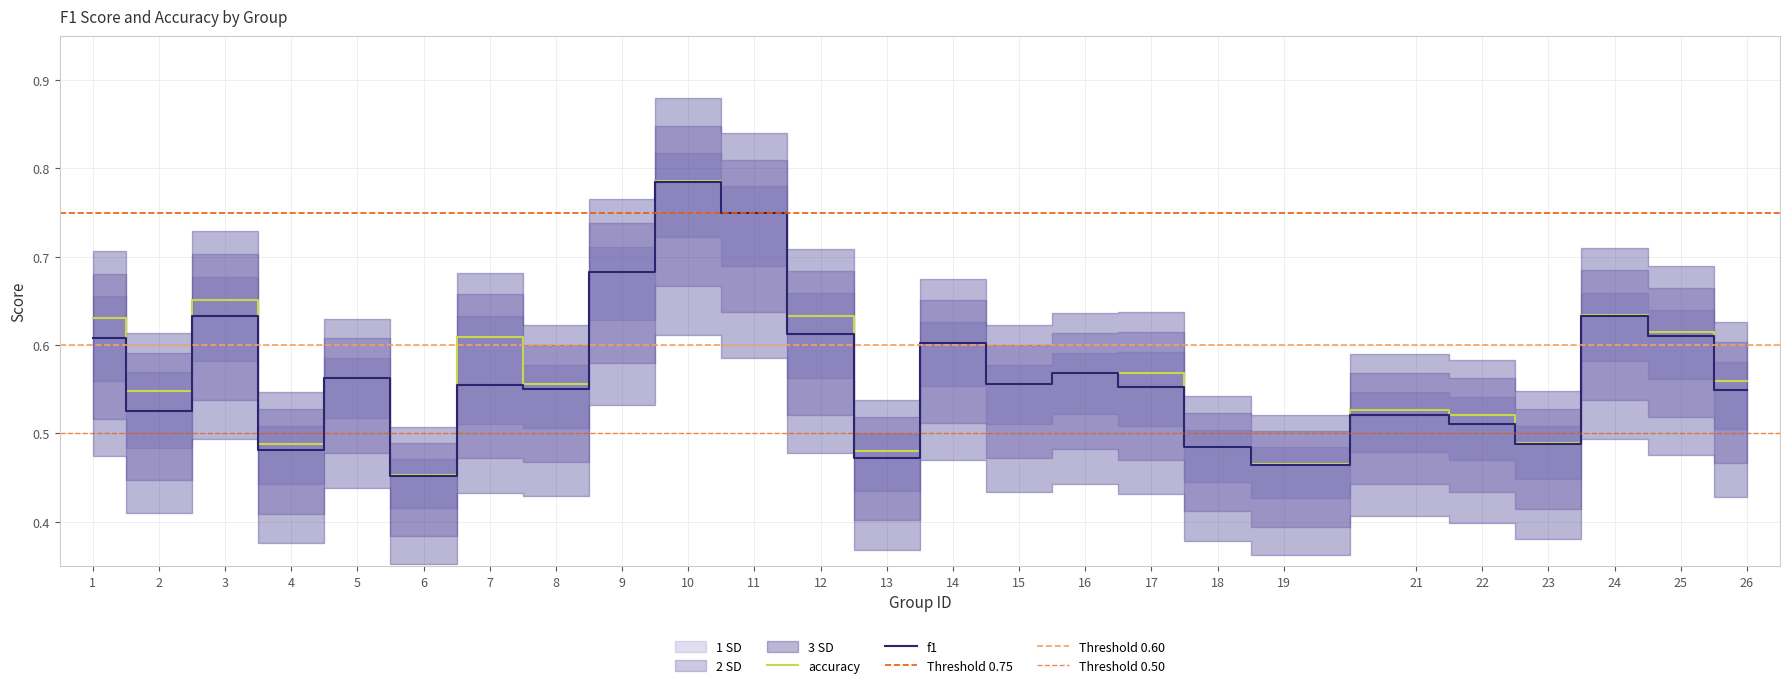

True or false: f1 and accuracy intersect in this chart.

False